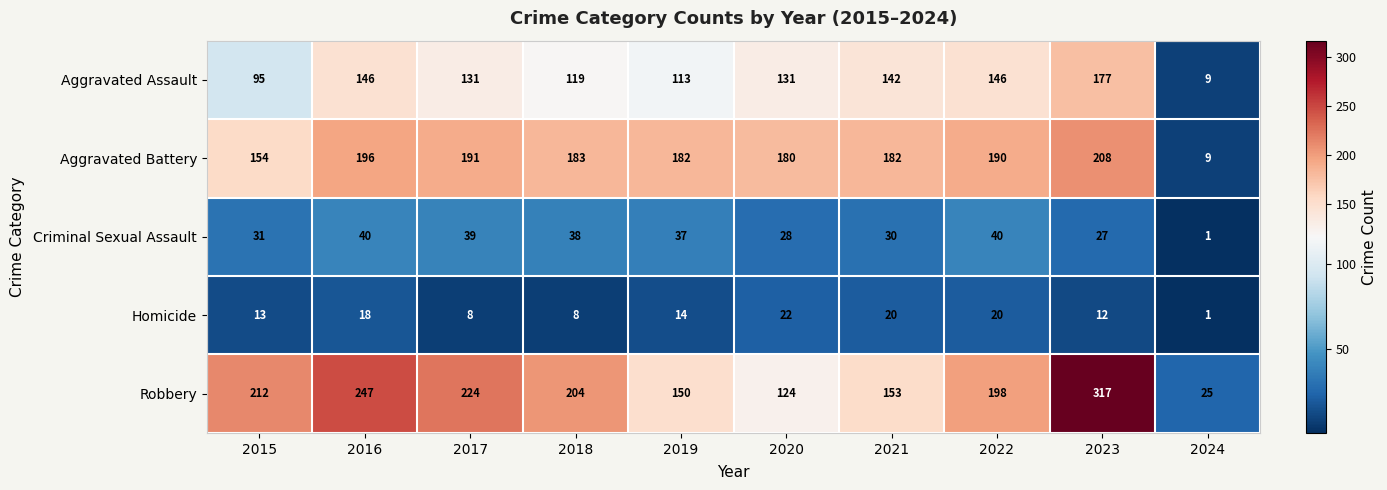

Which series has the widest spread of values?

Robbery